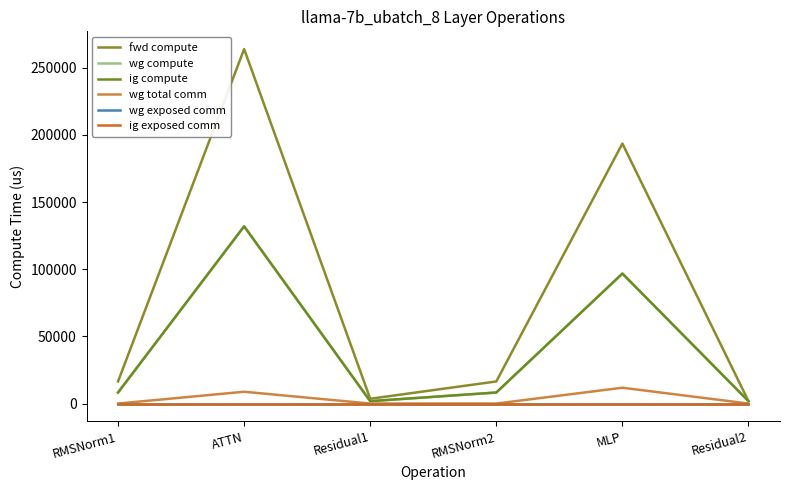

Reading left to right, transcribe all the data shown in this chart.

fwd compute: 16448.5	263864.3	3553.3	16448.5	193509.9	1776.6
wg compute: 8224.2	131932.2	1776.6	8224.2	96754.9	1776.6
ig compute: 8224.2	131932.2	1776.6	8224.2	96754.9	1776.6
wg total comm: 0.0	8790.9	0.0	0.0	11785.3	0.0
wg exposed comm: 0.0	0.0	0.0	0.0	0.0	0.0
ig exposed comm: 0.0	0.0	0.0	0.0	0.0	0.0